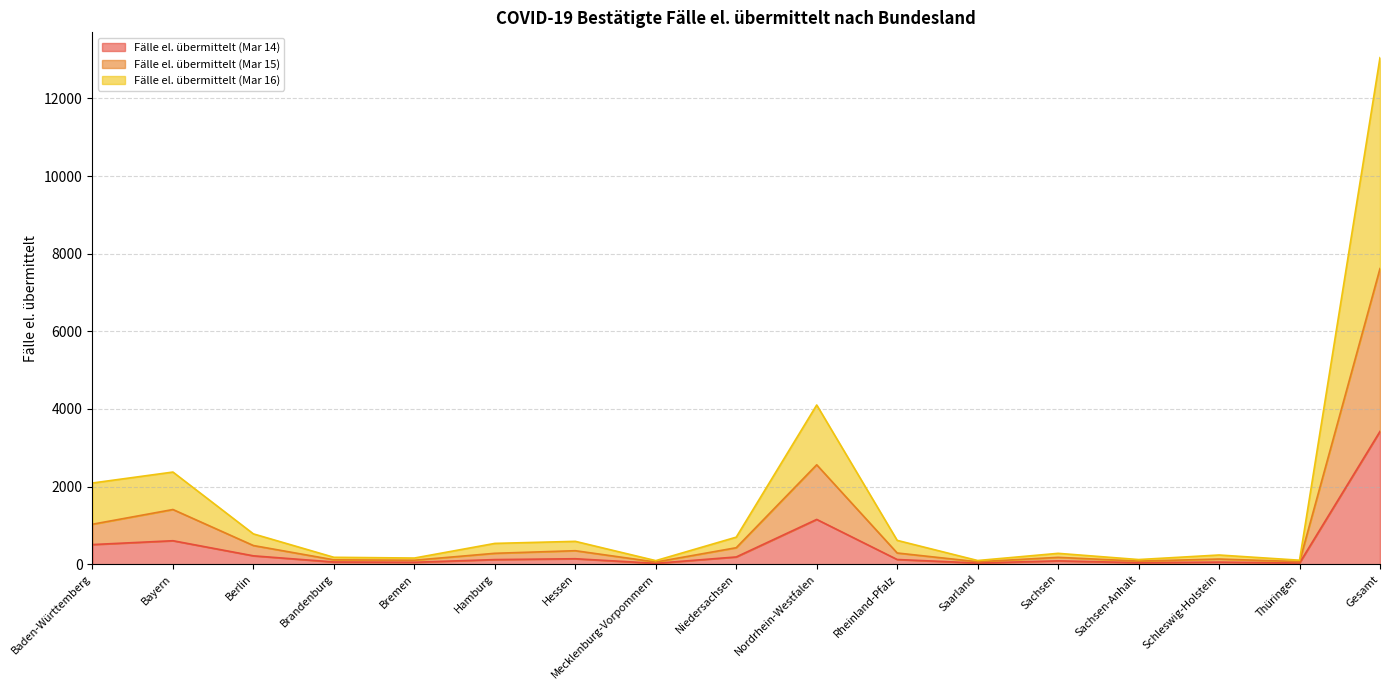

Is the value of Fälle el. übermittelt (Mar 14) at Brandenburg greater than the value of Fälle el. übermittelt (Mar 15) at Hamburg?

No